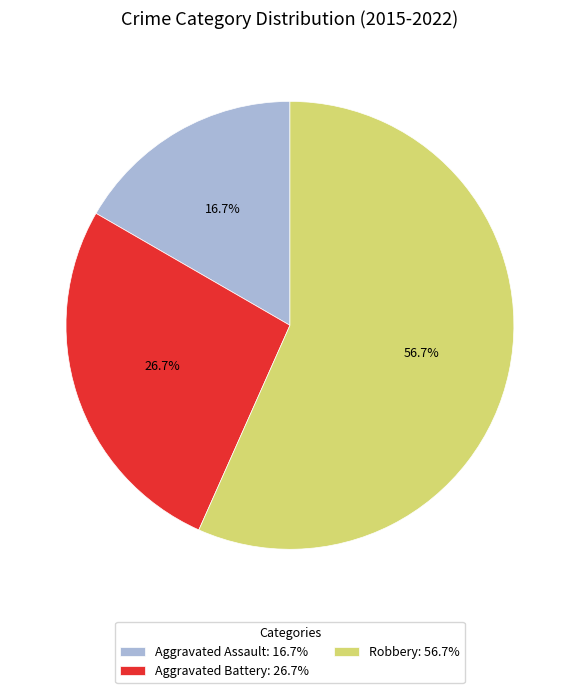

What is the ratio of the value at Robbery: 56.7% to the value at Aggravated Assault: 16.7%?

3.4